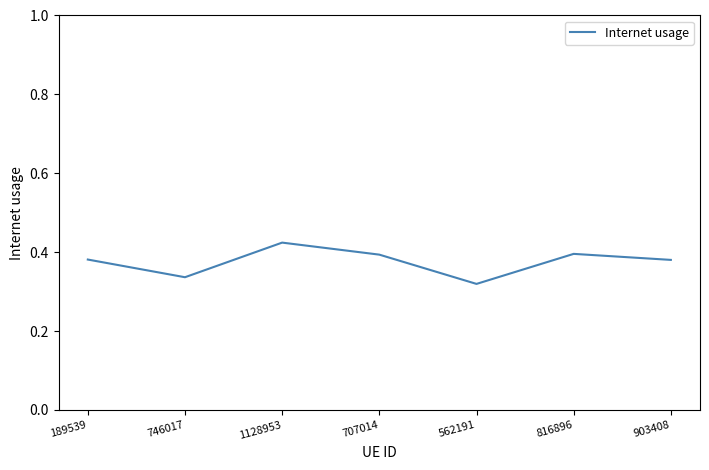

Which label corresponds to the largest value in the chart?

1128953